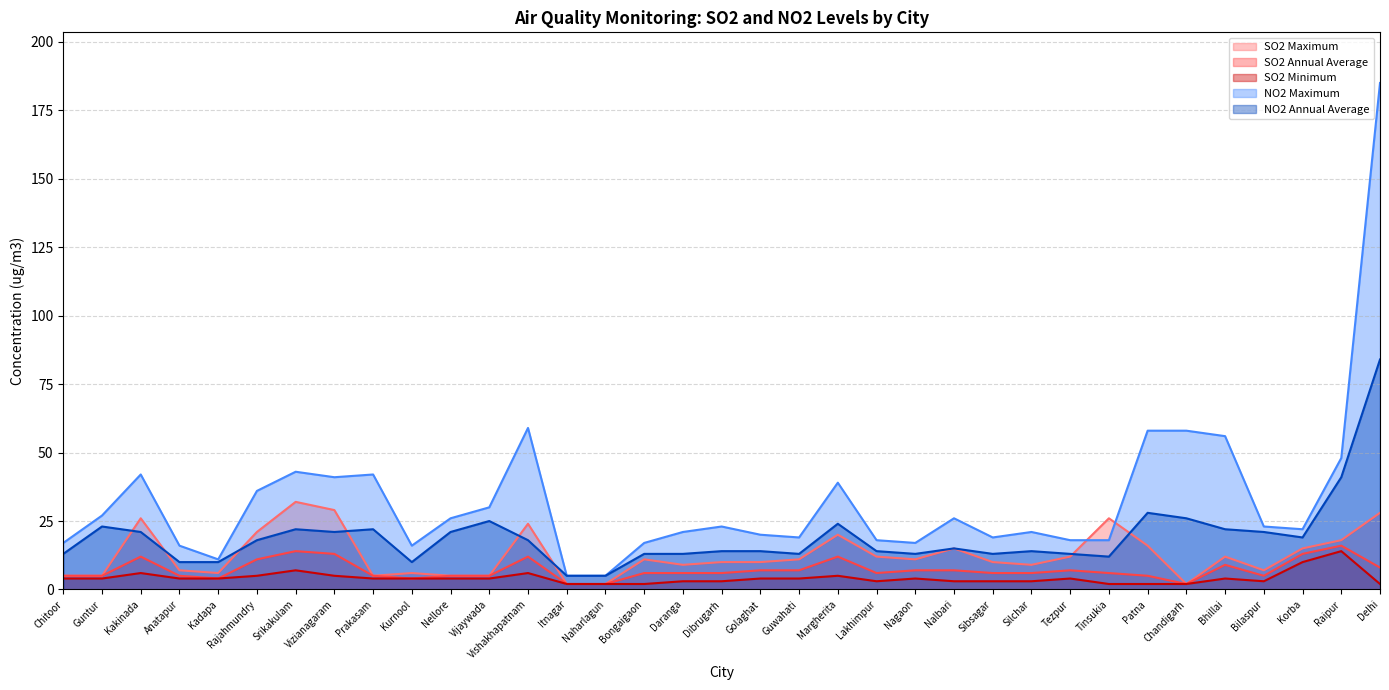

What position from the right is Daranga?

19